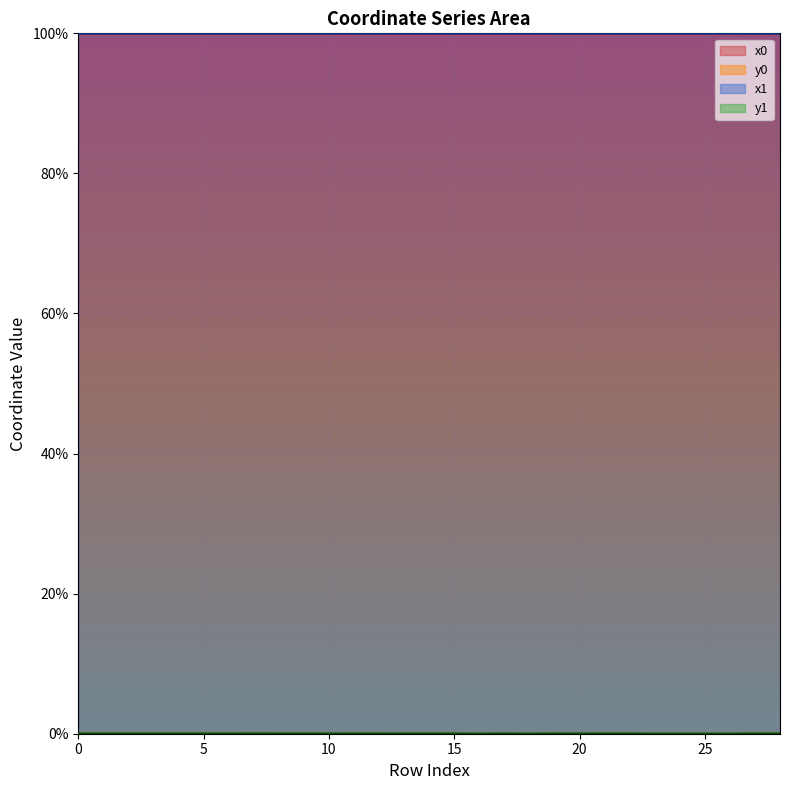

Is it true that y1 equals 0.0 at 18?

True